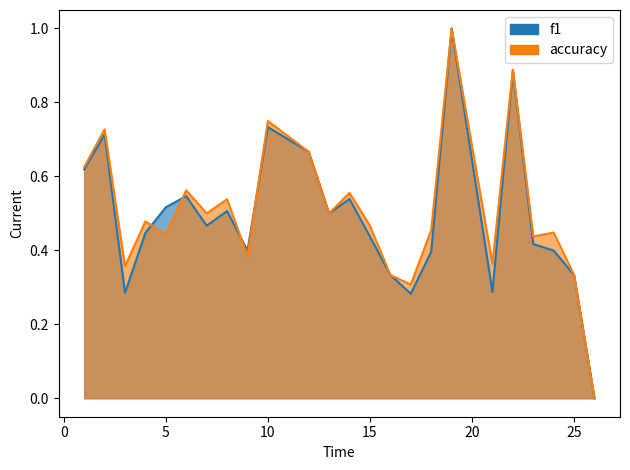

Where do f1 and accuracy first cross each other?

4 and 5